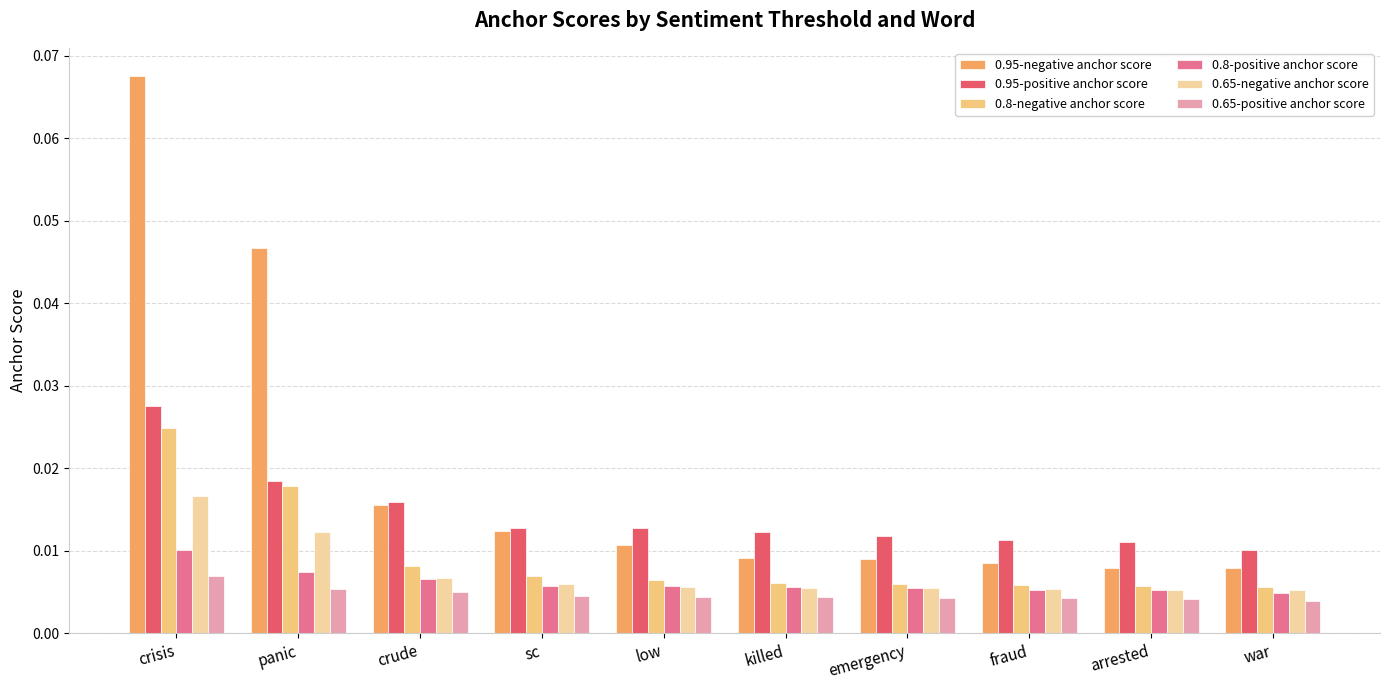

What are all the series names shown in the legend?

0.95-negative anchor score, 0.95-positive anchor score, 0.8-negative anchor score, 0.8-positive anchor score, 0.65-negative anchor score, 0.65-positive anchor score